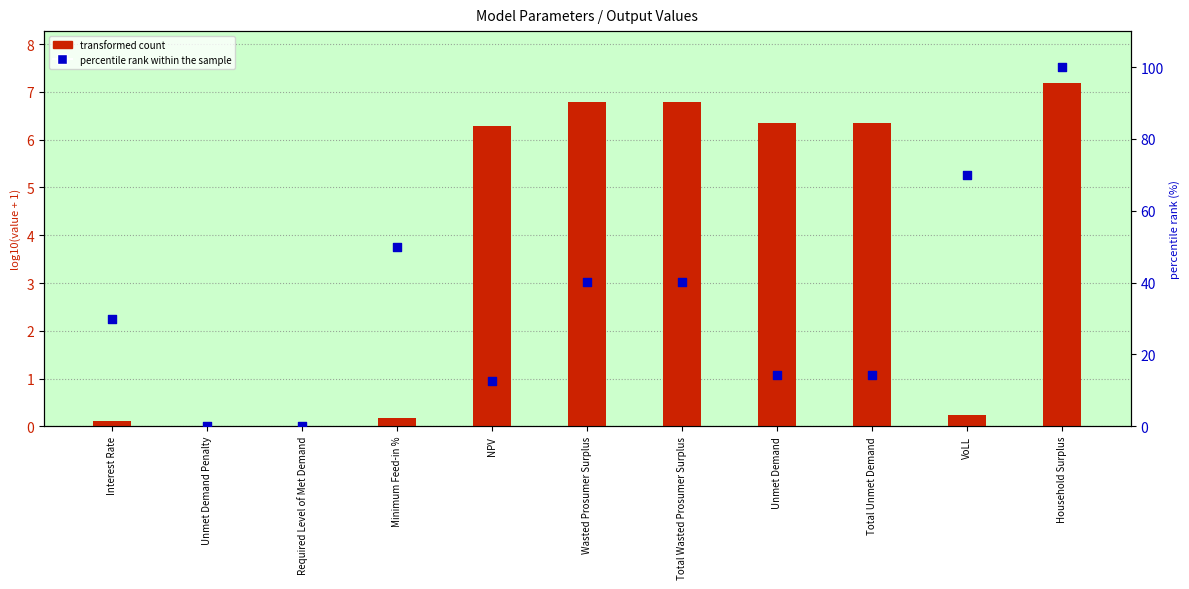

Is the value of percentile rank within the sample at Wasted Prosumer Surplus greater than the value of transformed count at Interest Rate?

Yes